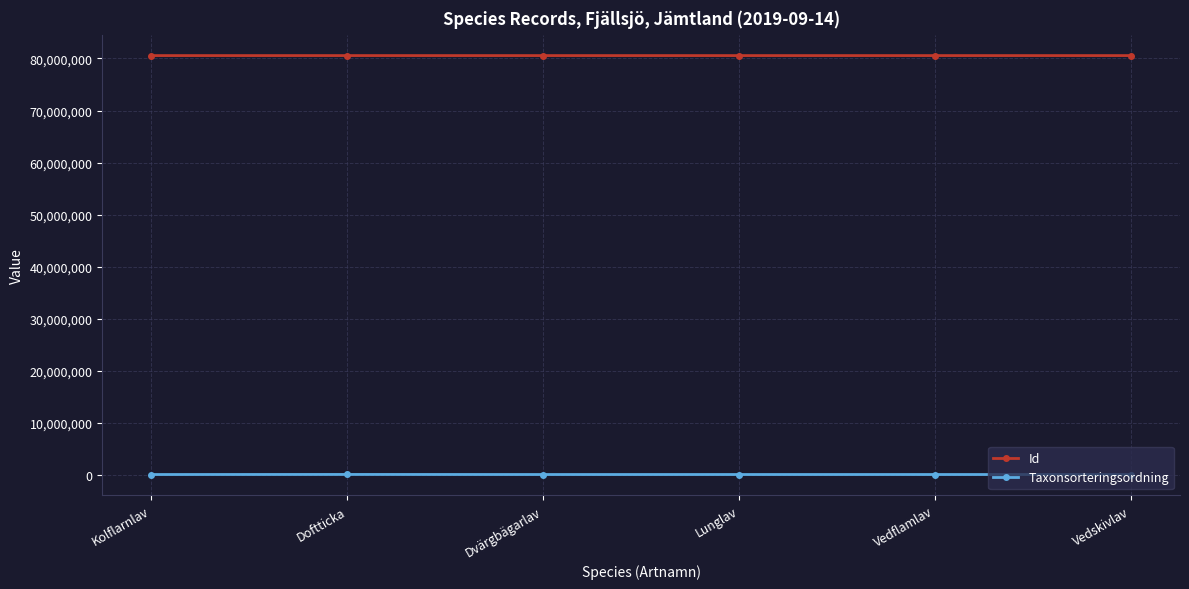

True or false: Taxonsorteringsordning has a value of 89952 at Doftticka.

True